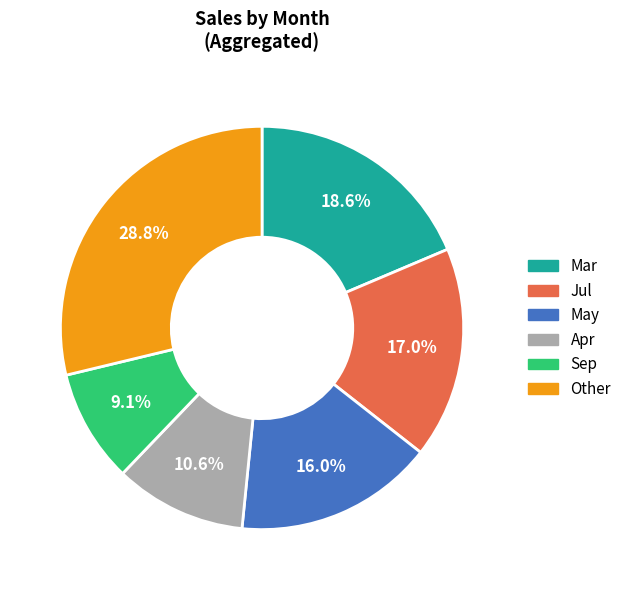

Is there any slice that represents more than half of the pie?

No